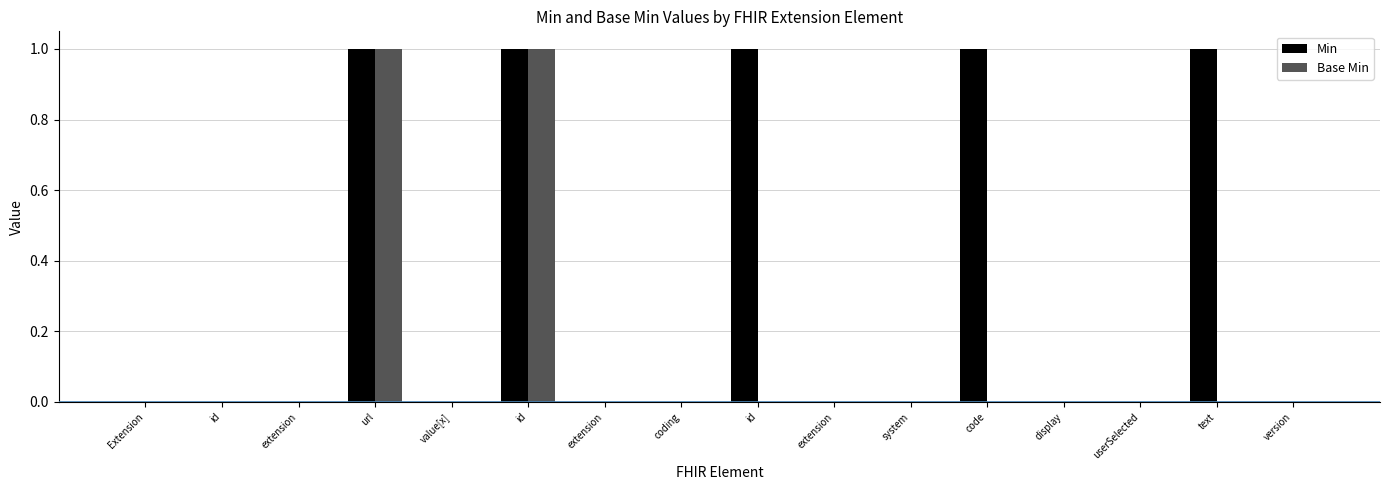

How many data points does each series have?

16